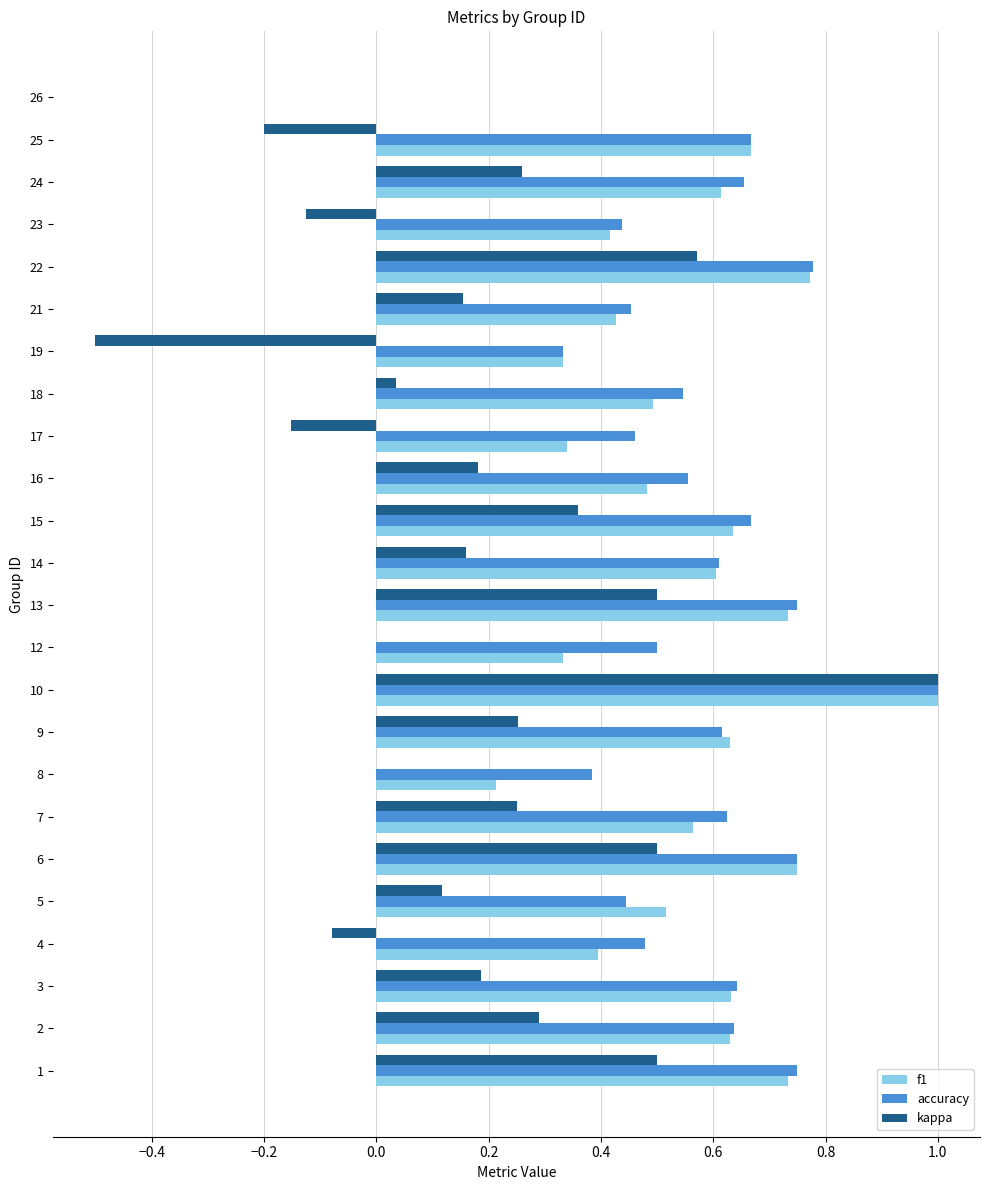

Count the f1 values in the range 0 to 1.

24